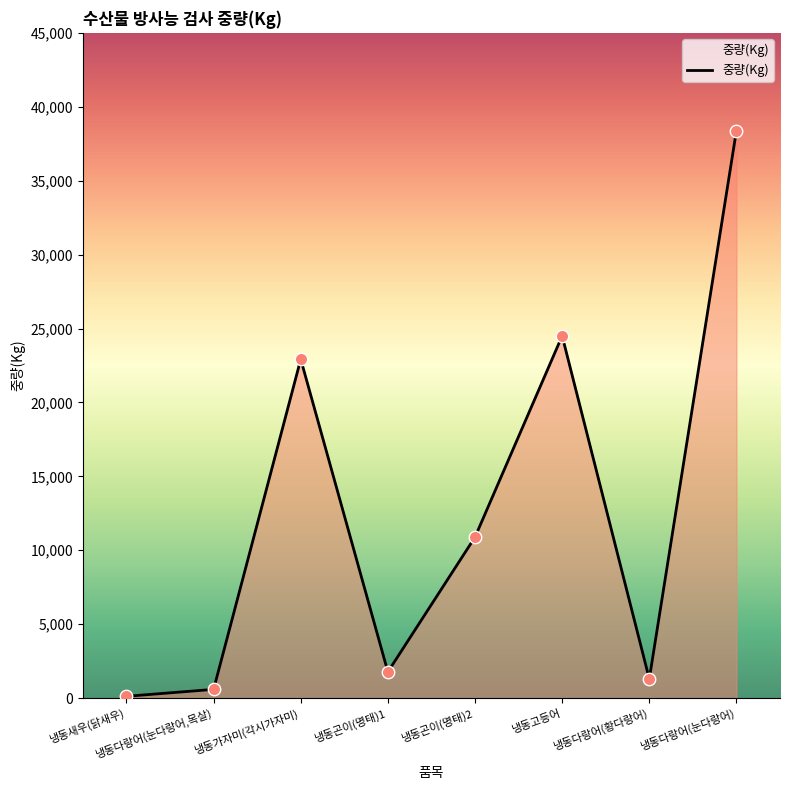

Approximately how many times larger is the value at 냉동고등어 compared to 냉동다랑어(눈다랑어)?

0.6